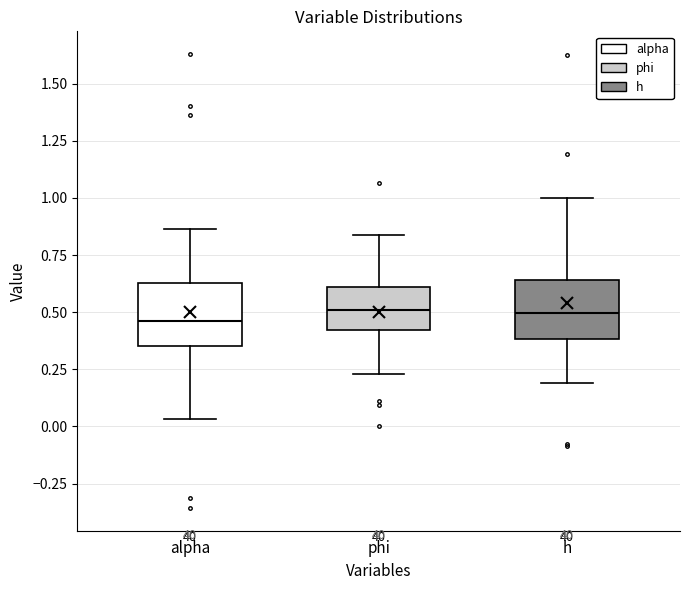

Reading left to right, read every box against the y-axis: the position of its median line, the range the box covers, and the ends of its whiskers. The values are not printed on the chart, so give them approximately, as read against the axis.

alpha: median 0.45, box 0.35 to 0.65, whiskers 0.05 to 0.85
phi: median 0.50, box 0.40 to 0.60, whiskers 0.25 to 0.85
h: median 0.50, box 0.40 to 0.65, whiskers 0.20 to 1.00